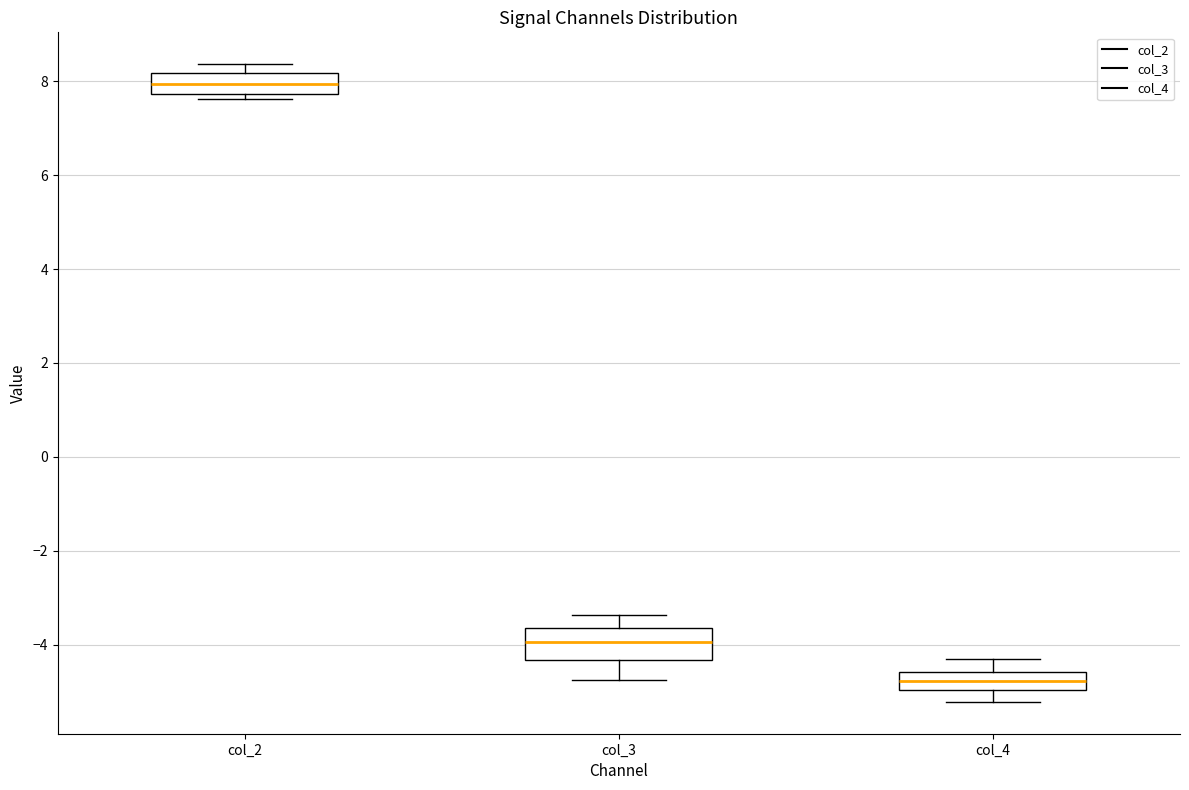

Which box's median line is the lowest?

col_4